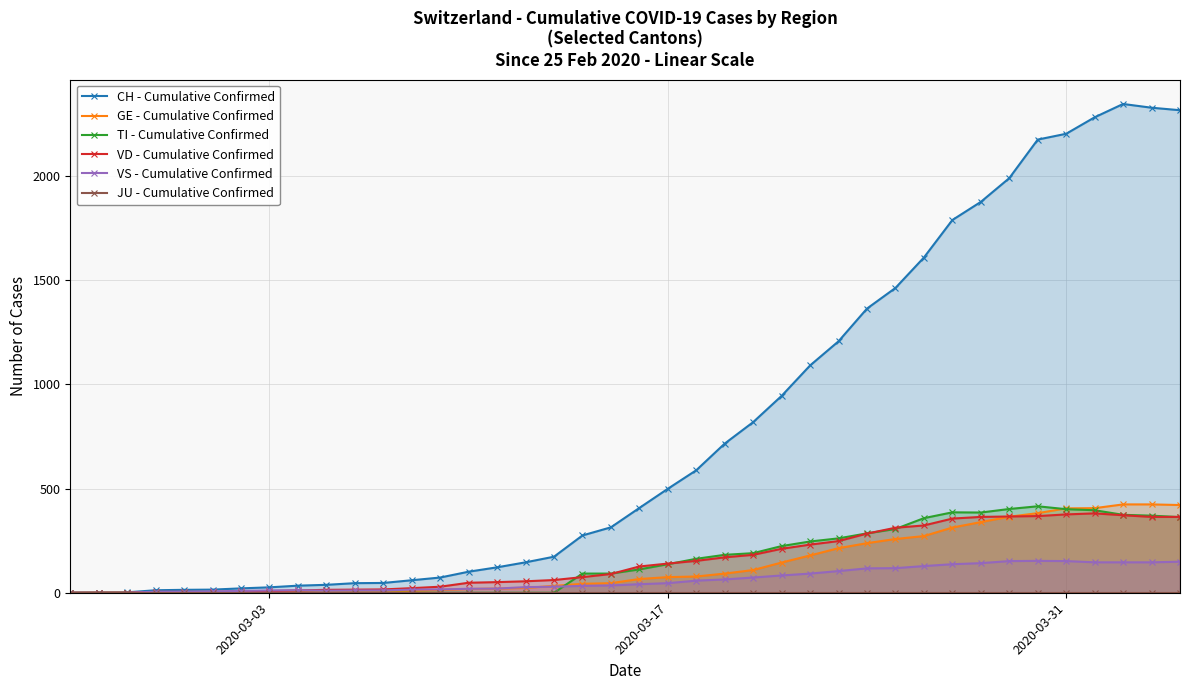

Does the chart display data point markers on the line(s)?

Yes